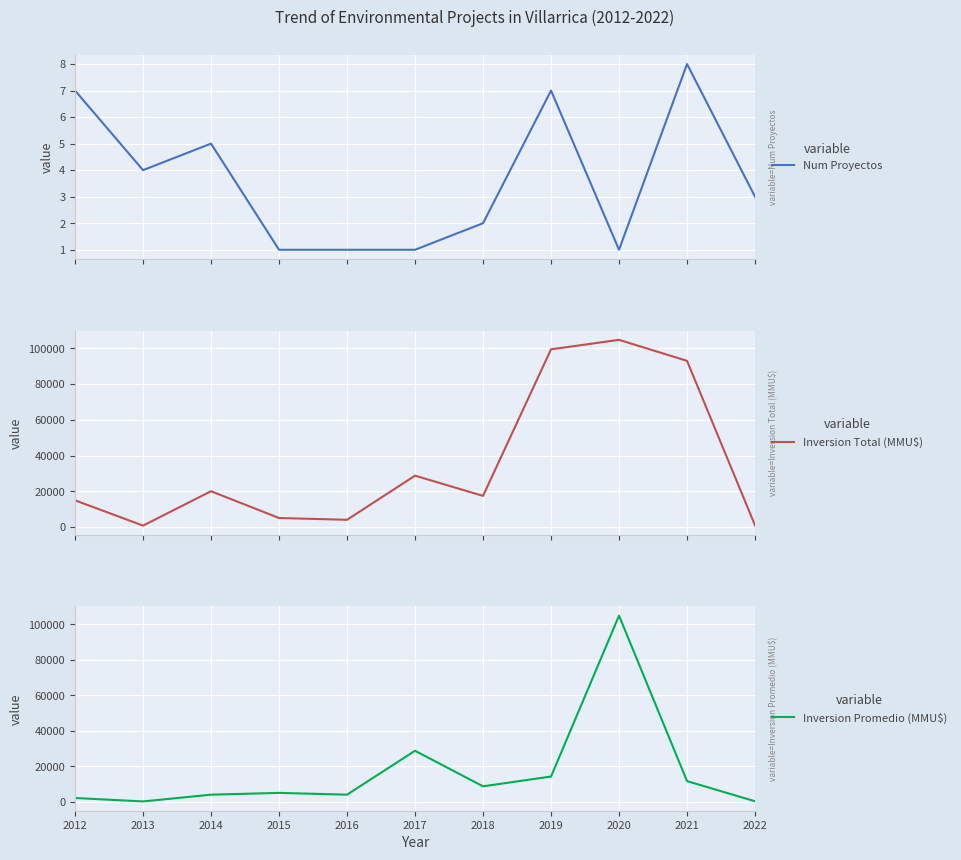

Rank the series by their average value, from lowest to highest.

Num Proyectos, Inversion Promedio (MMU$), Inversion Total (MMU$)